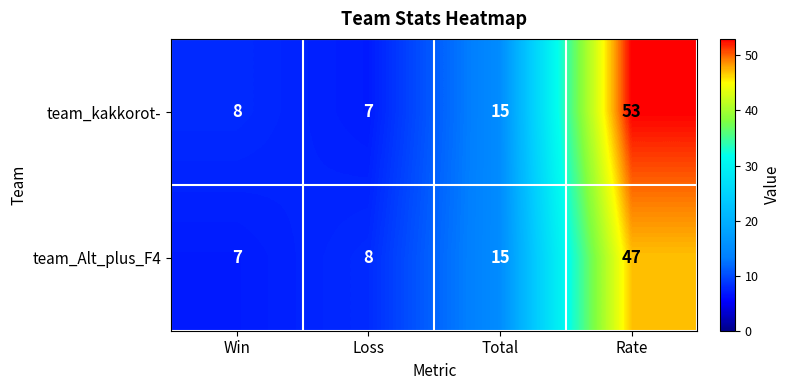

Between Loss and Rate, which series saw the biggest shift?

team_kakkorot-